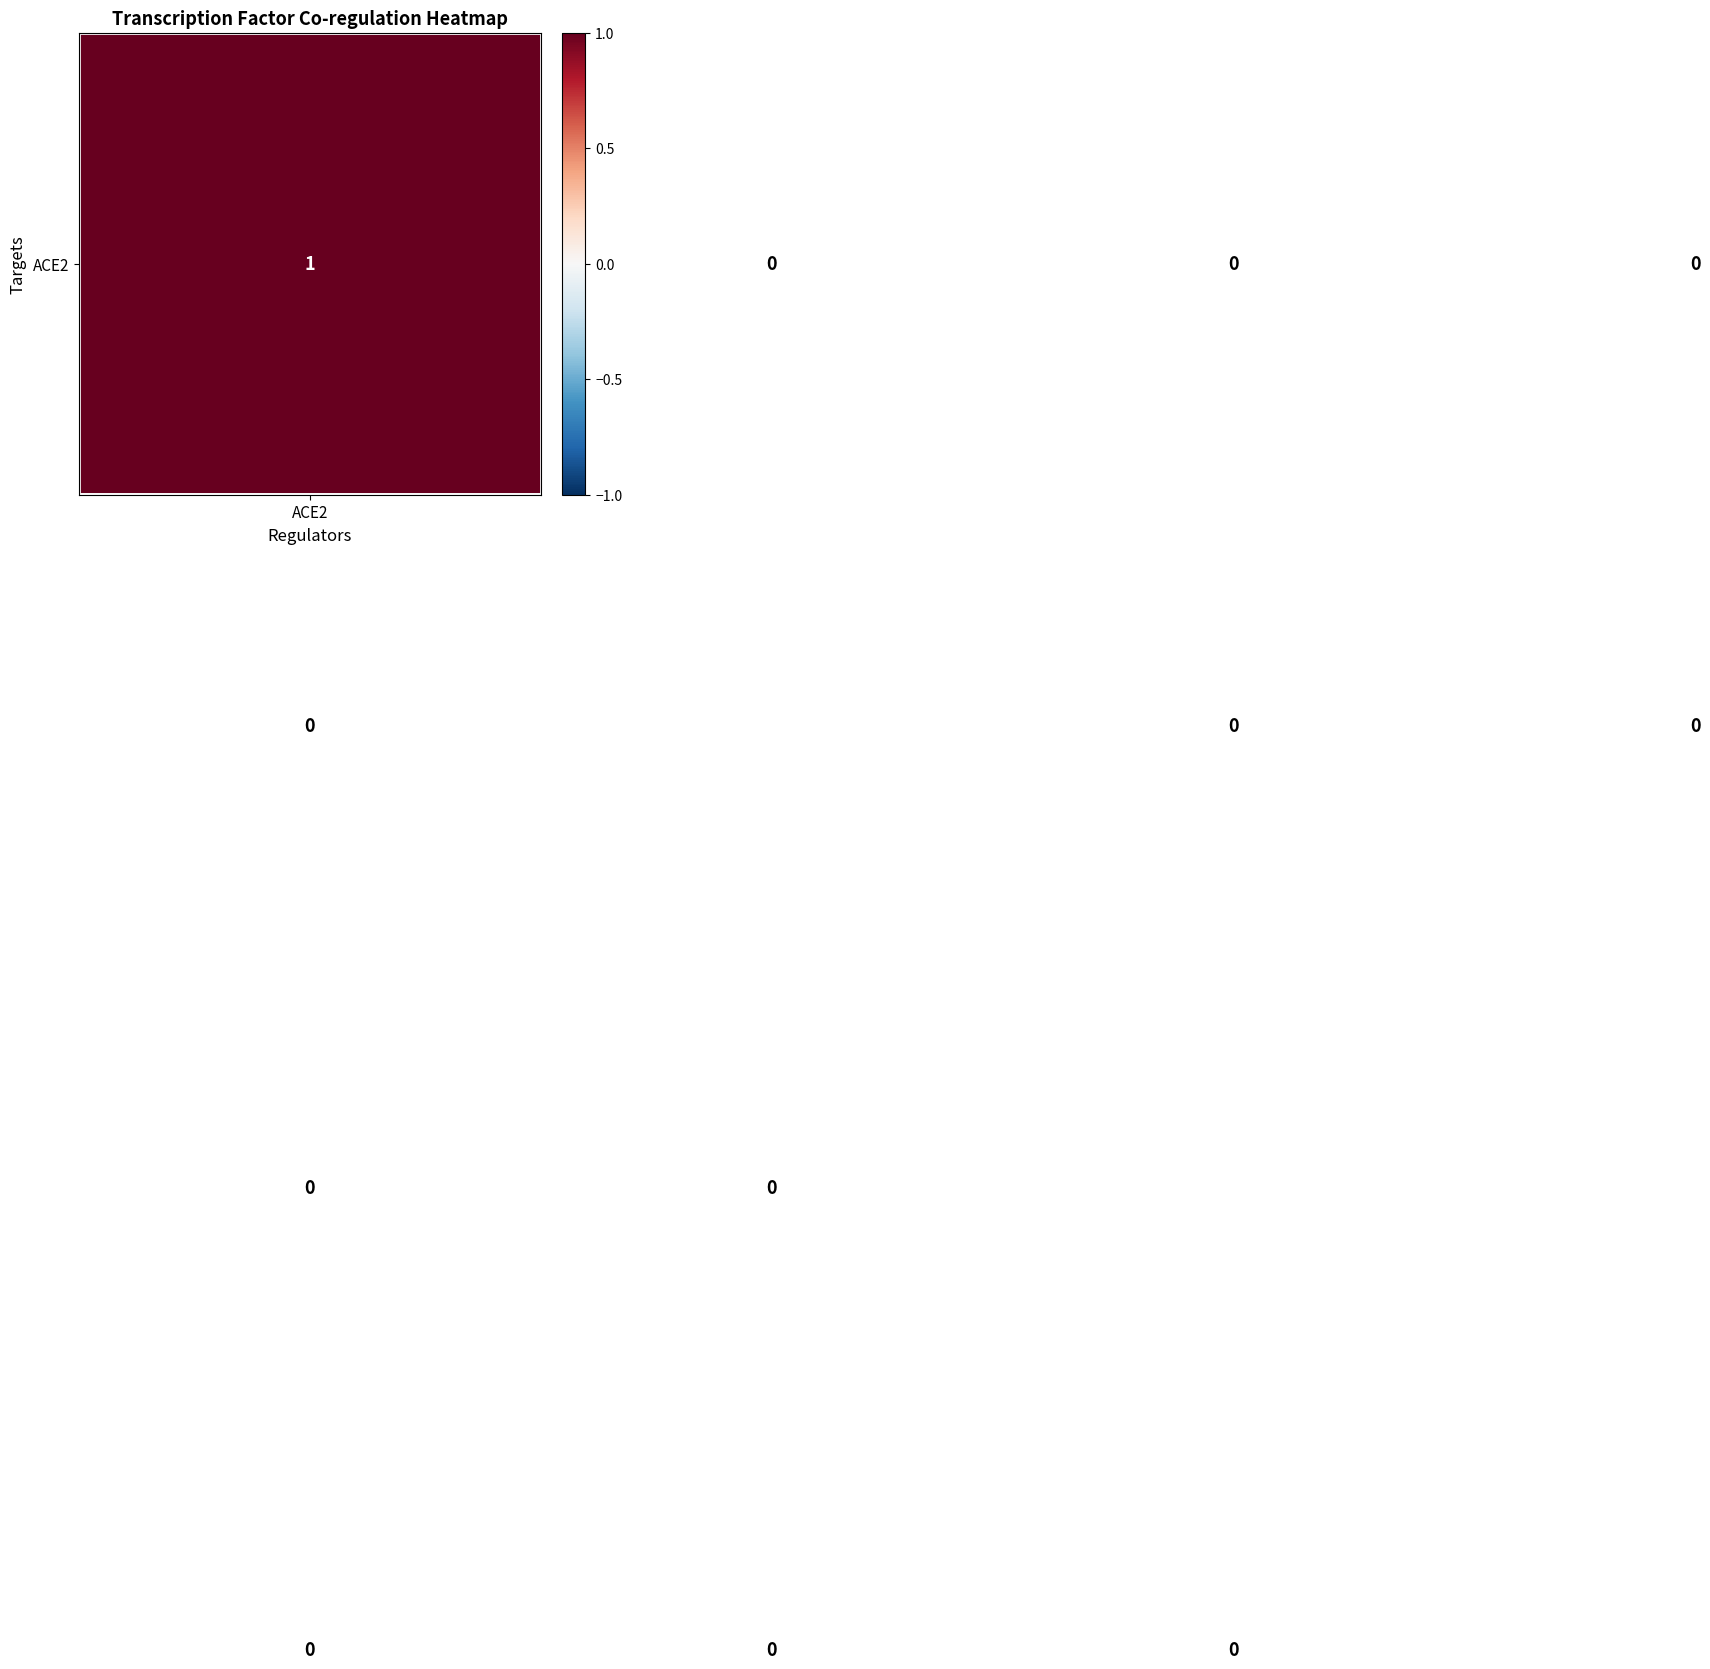

At how many categories does at least one series exceed 0?

4